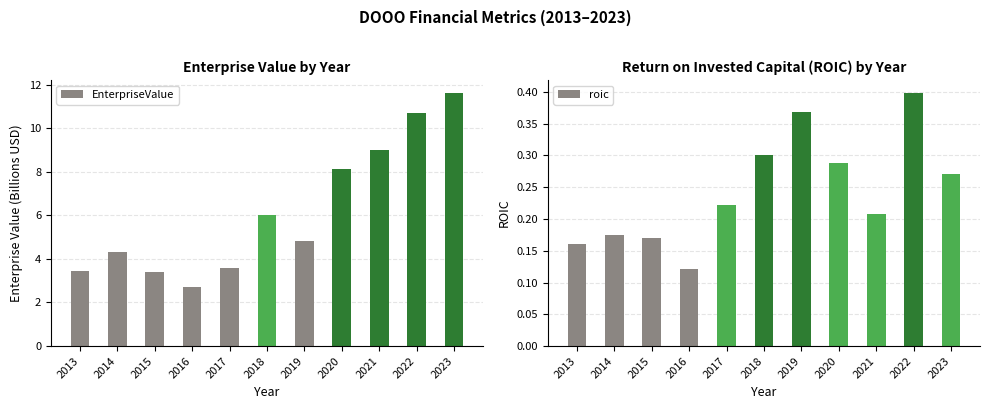

The roic series shows 0.2 at 2015. True or false?

True